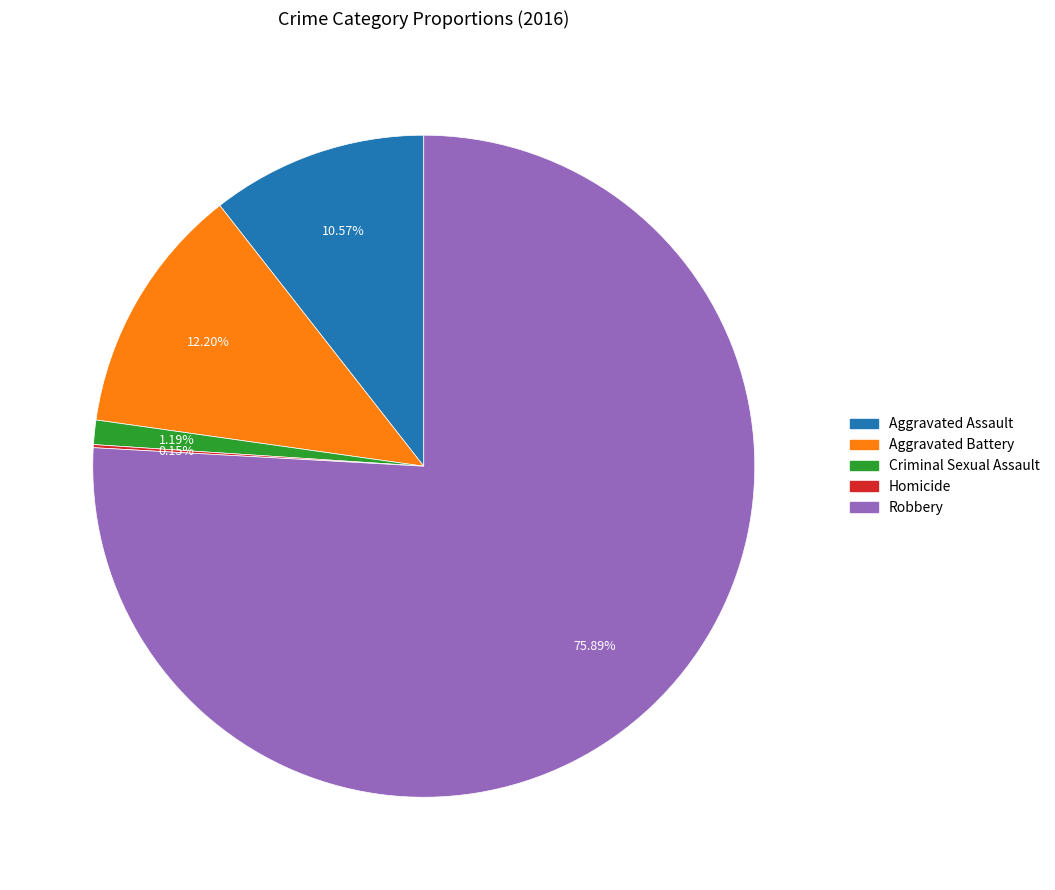

To the nearest percent, what is the average slice percentage?

20%